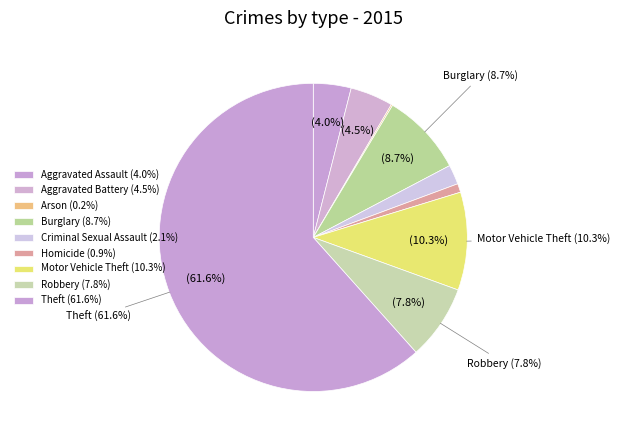

What is the smallest slice in the pie chart?

Arson